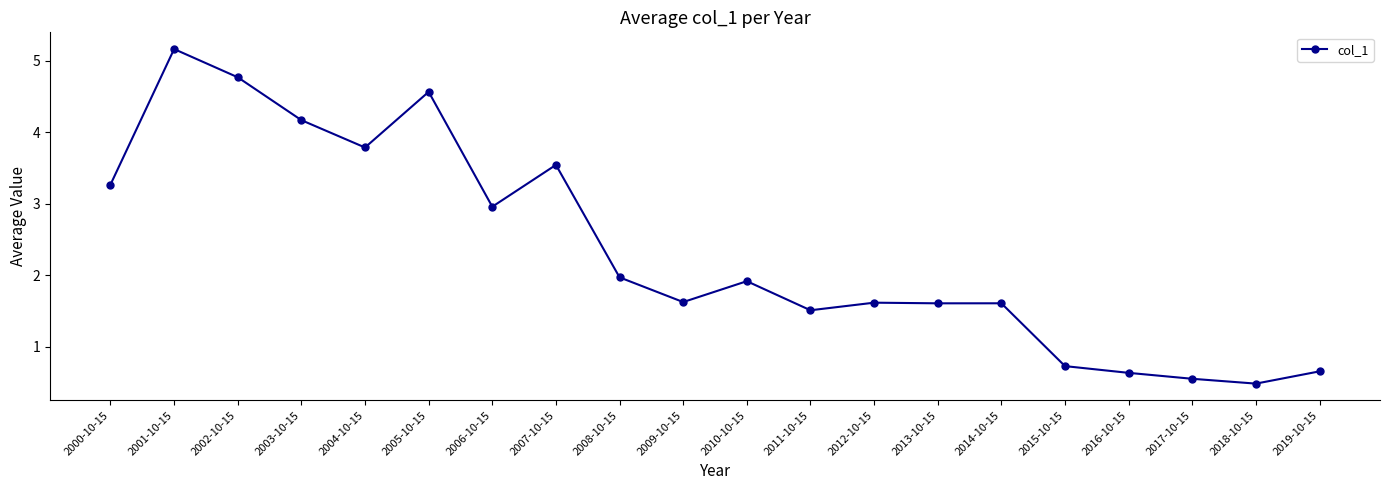

What is the difference between the values at 2011-10-15 and 2018-10-15?

1.0